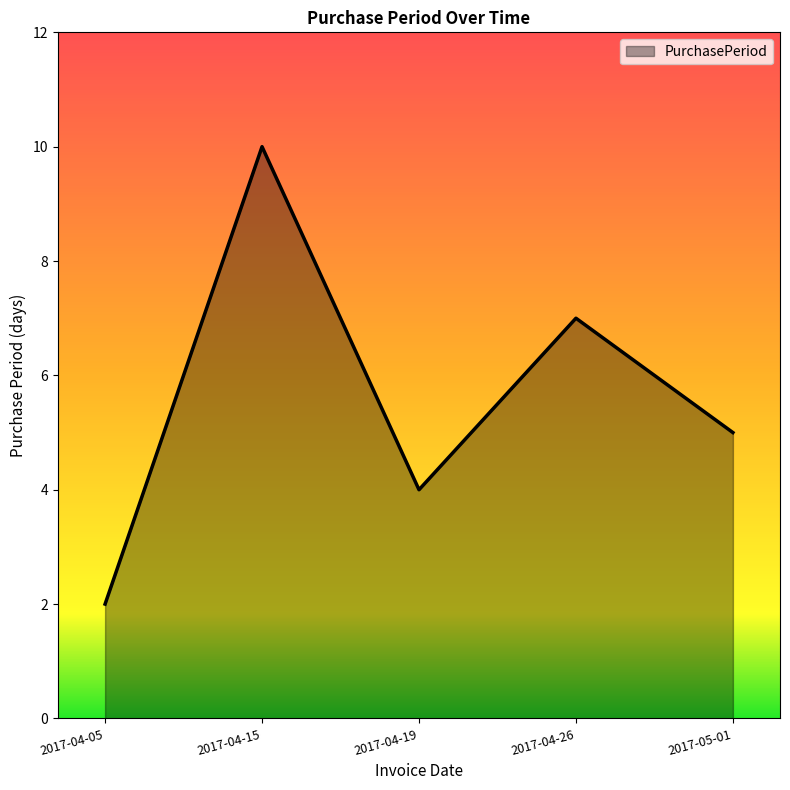

At which category does the chart reach its peak across all series?

2017-04-15